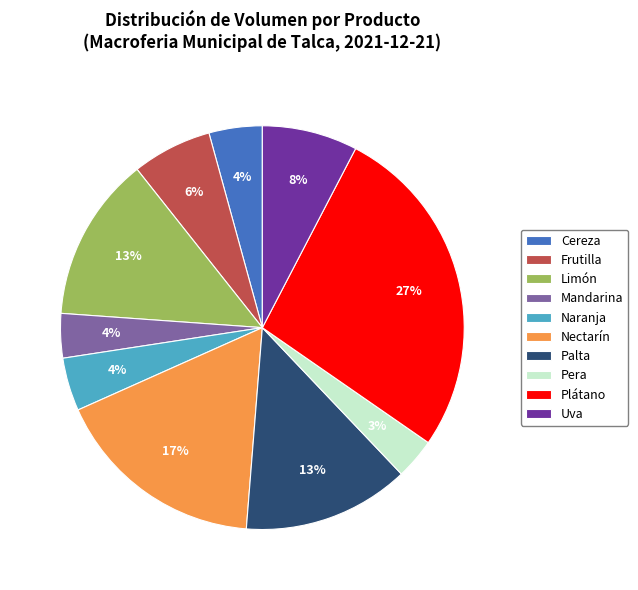

To the nearest percent, what is the average slice percentage?

10%